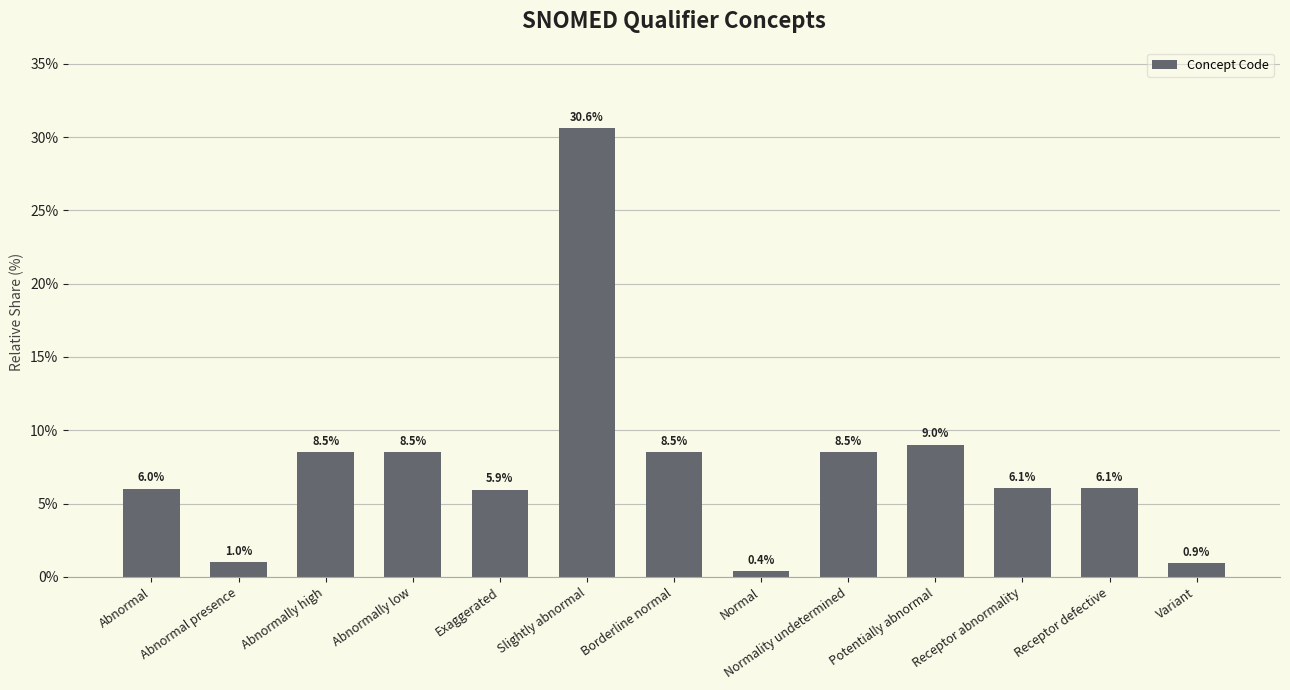

What is the greatest value displayed?

30.6